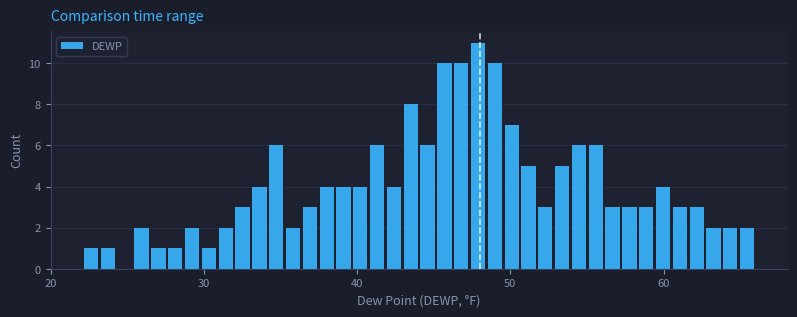

Around what value on the x-axis is the tallest bar? Give the approximate position of its centre, as read against the axis.

48